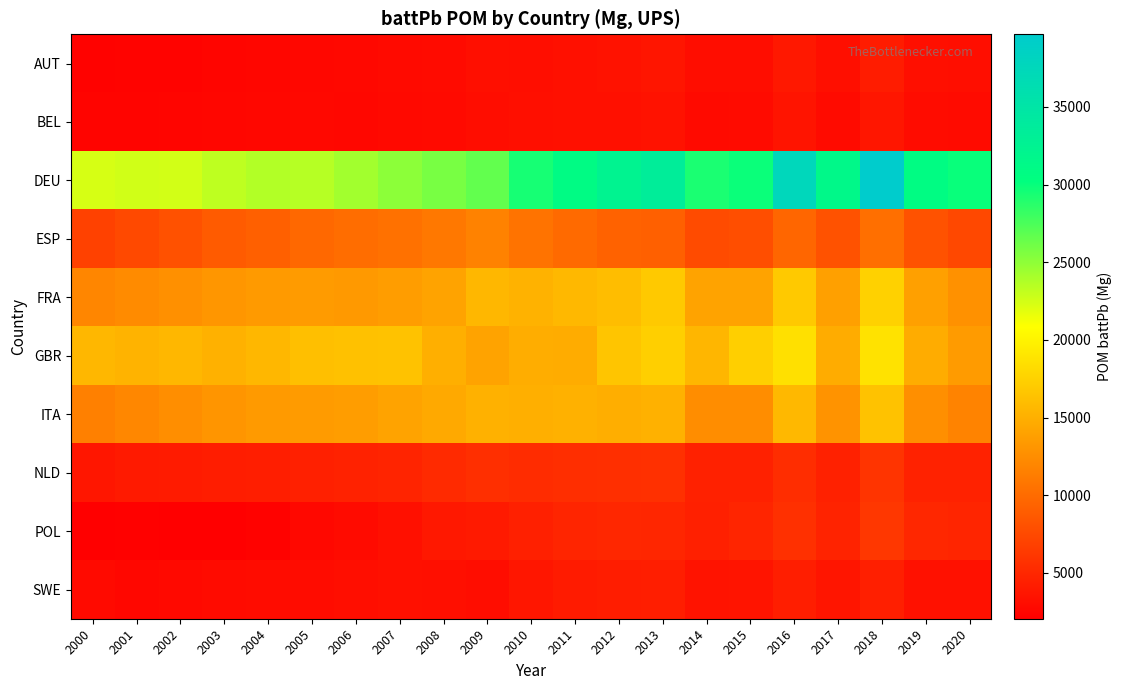

Count the number of categories in the chart.

21